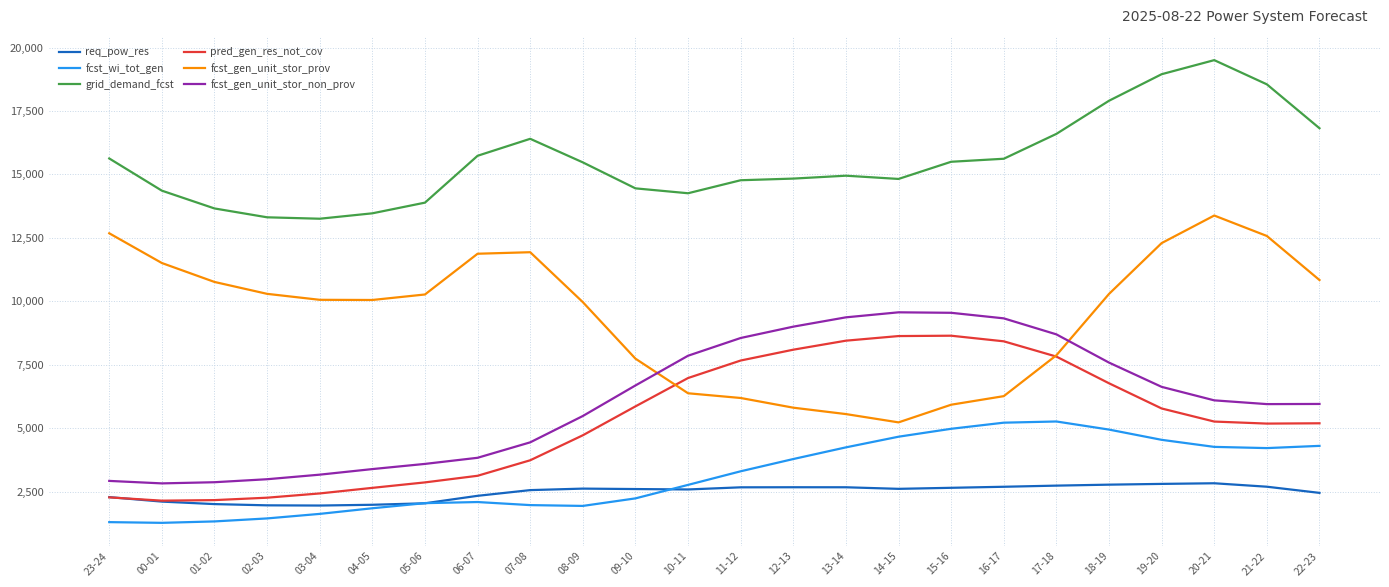

The fcst_wi_tot_gen series shows 1966 at 07-08. True or false?

True